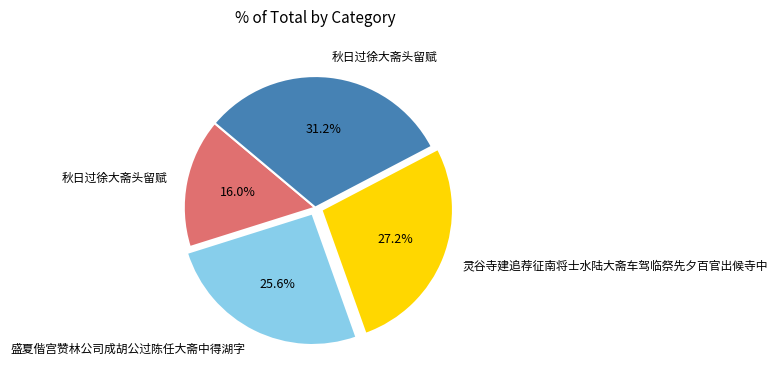

Count the number of slices in the pie.

4